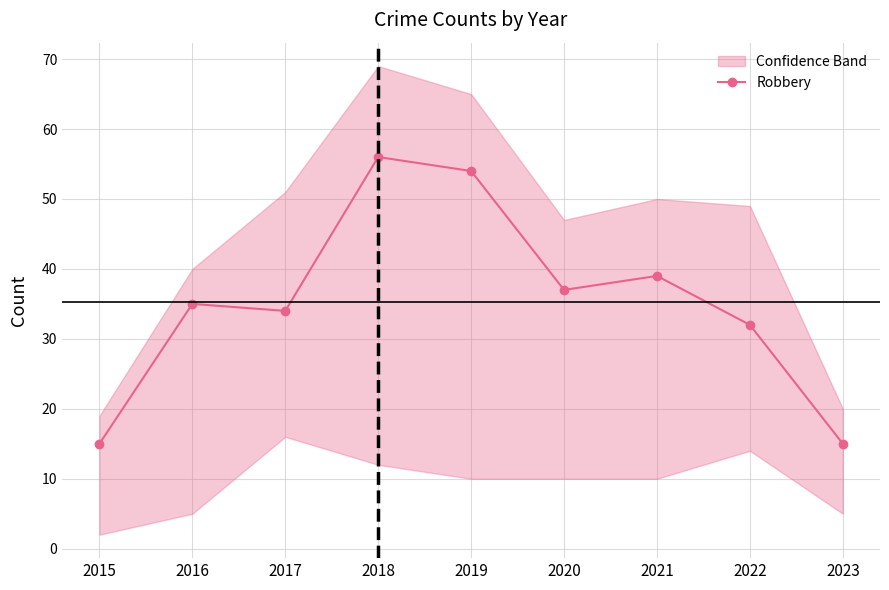

Reading left to right, list all the values displayed in this chart.

15	35	34	56	54	37	39	32	15